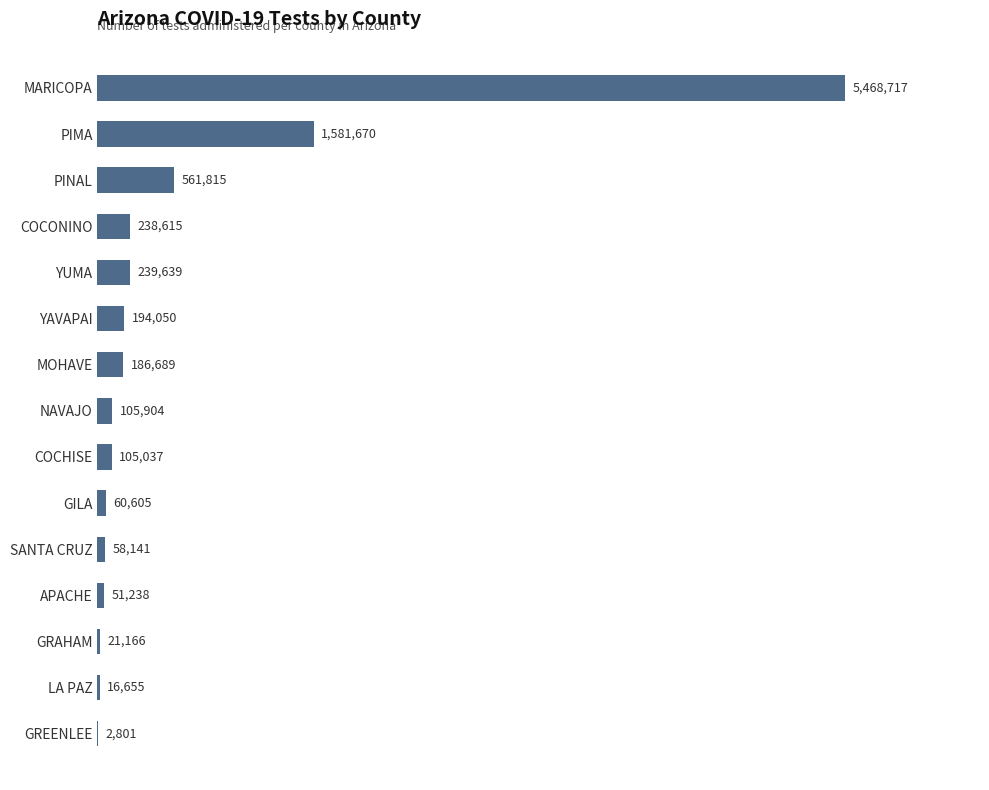

Are the bars horizontal?

Yes